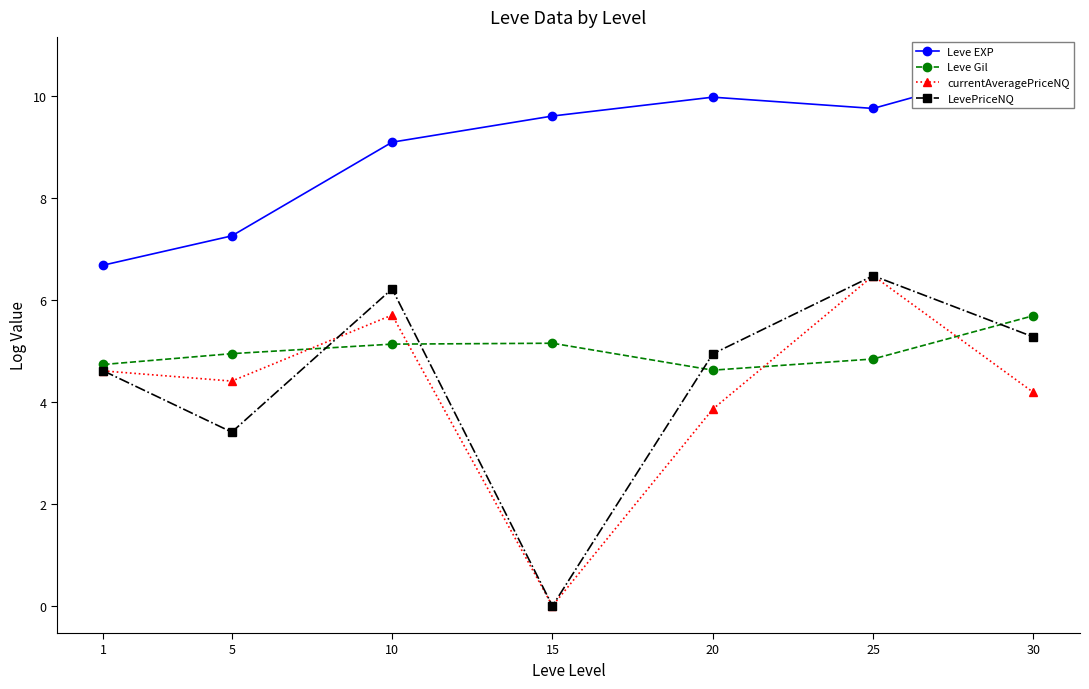

Where does the Leve EXP series first go above 9?

10